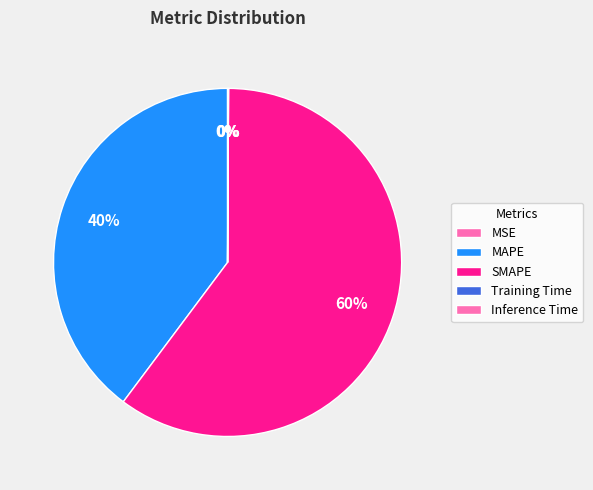

Rank the categories by value from lowest to highest.

MSE, Training Time, Inference Time, MAPE, SMAPE